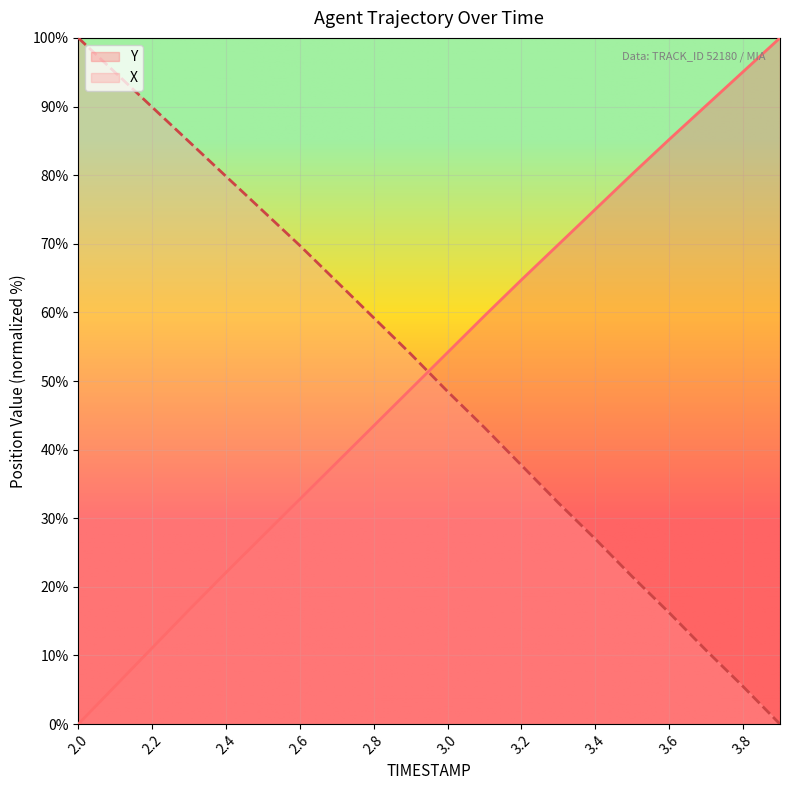

How many values in the Y series are below 54?

10